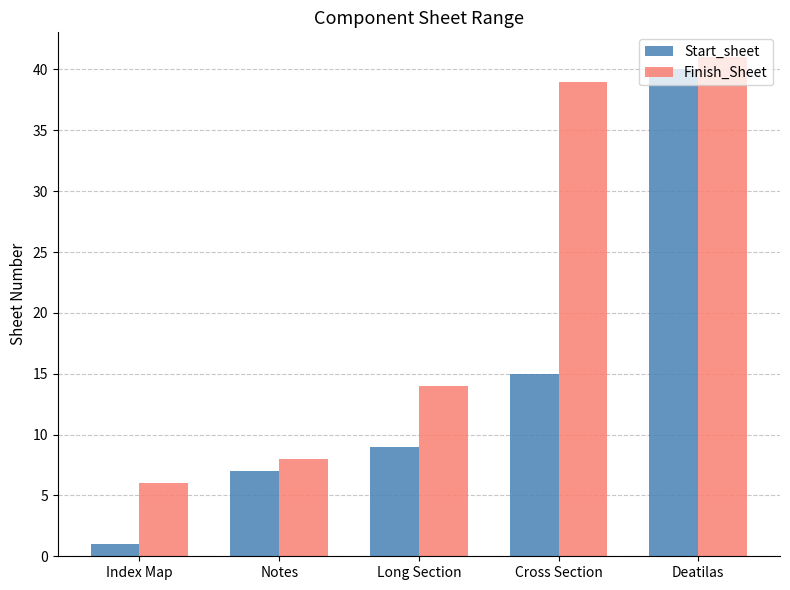

At which category is the sum across all series the highest?

Deatilas